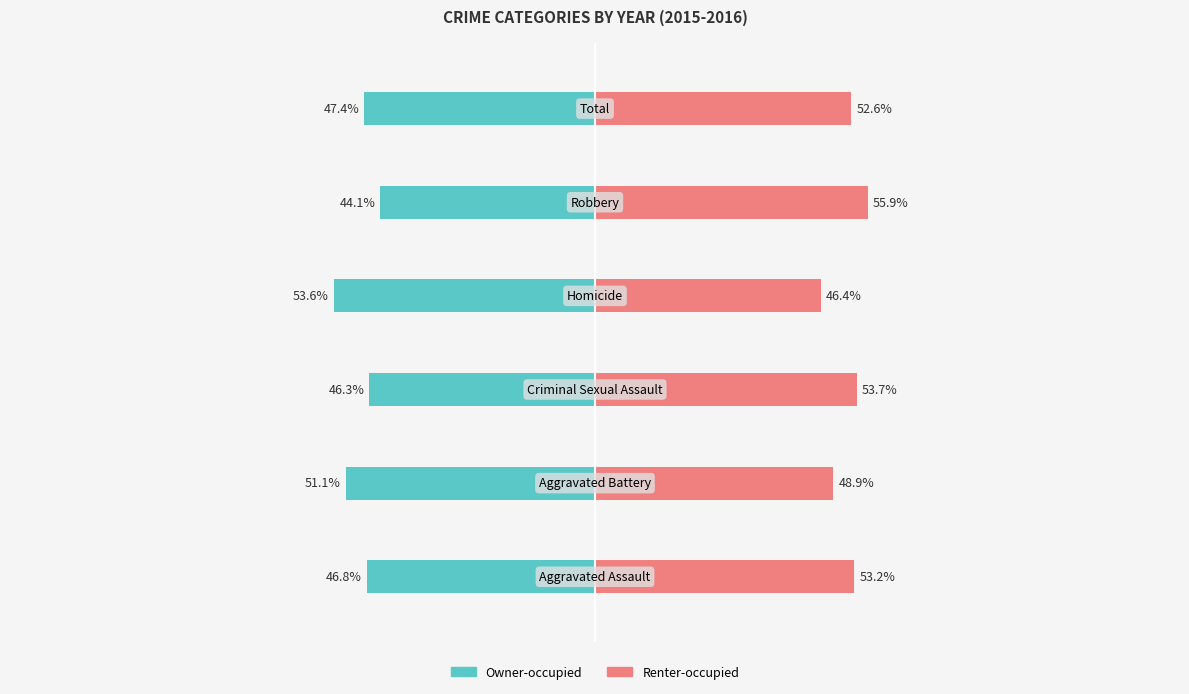

At how many categories does at least one series exceed 33?

6